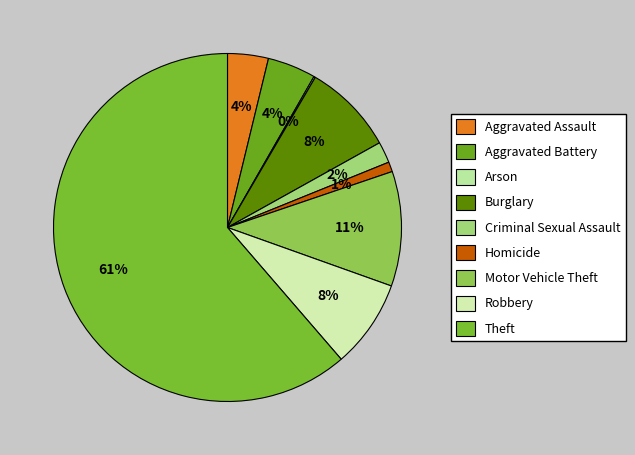

Which slice is the smallest?

Arson